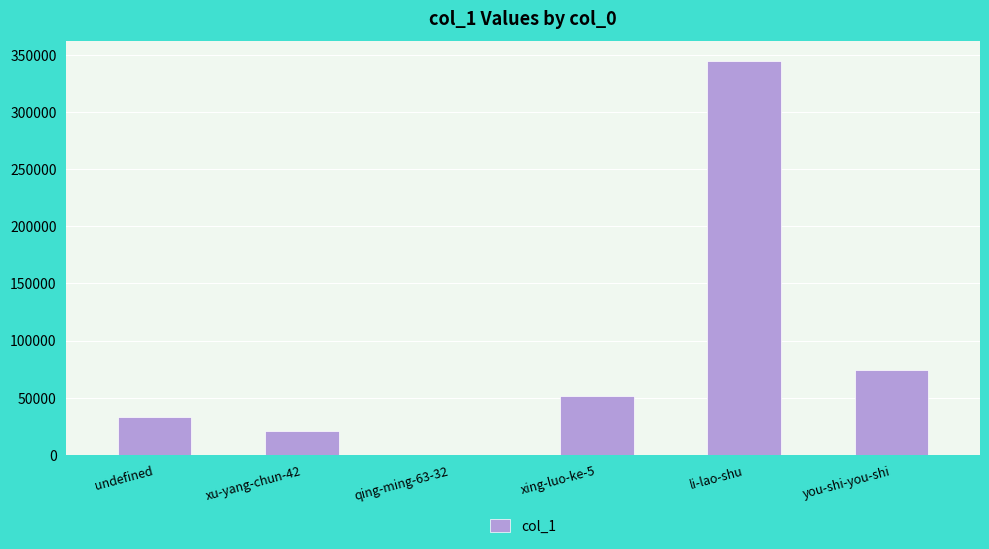

Reading left to right, extract all data points from this chart.

undefined=32826	xu-yang-chun-42=21359	qing-ming-63-32=9	xing-luo-ke-5=51612	li-lao-shu=344563	you-shi-you-shi=73900